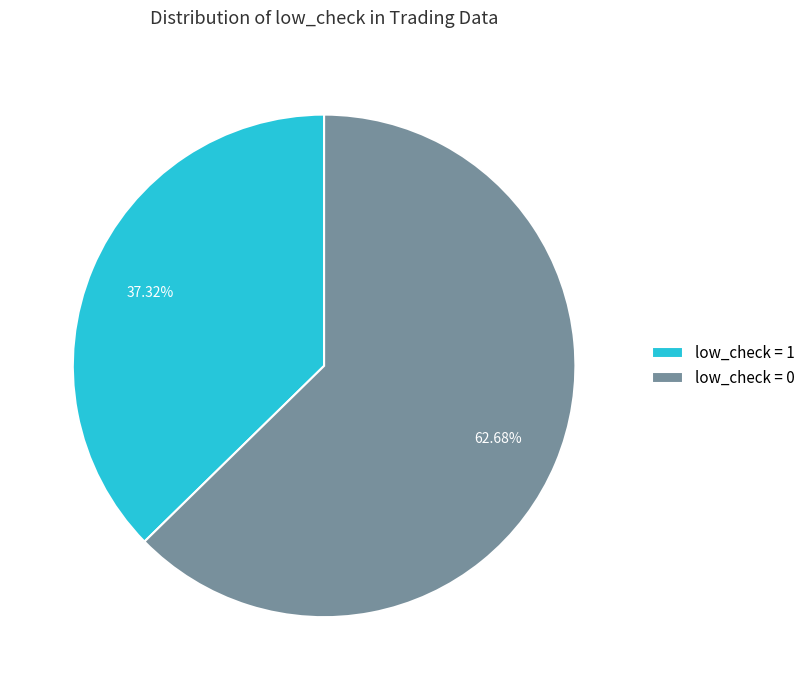

To the nearest percent, what is the average slice percentage?

50%